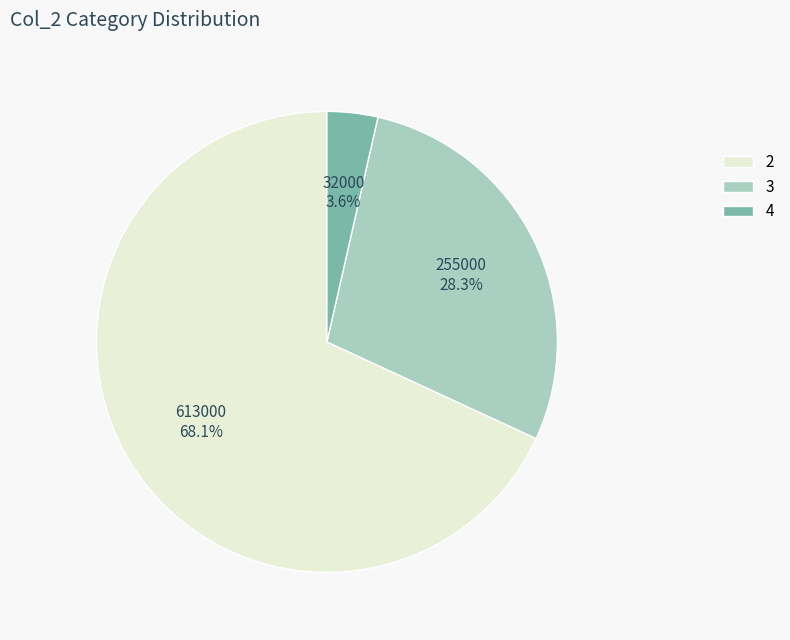

How many slices are in this pie chart?

3